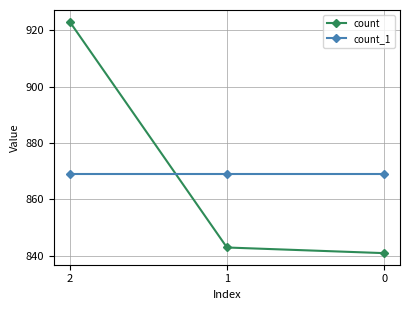

Does the chart display data point markers on the line(s)?

Yes